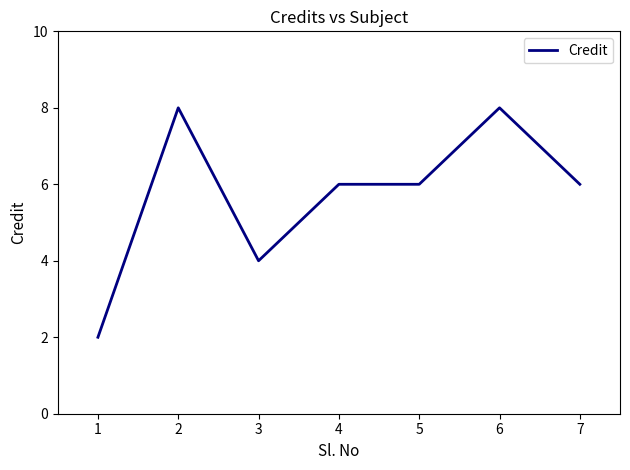

The chart shows a value of 4 at 7. True or false?

False